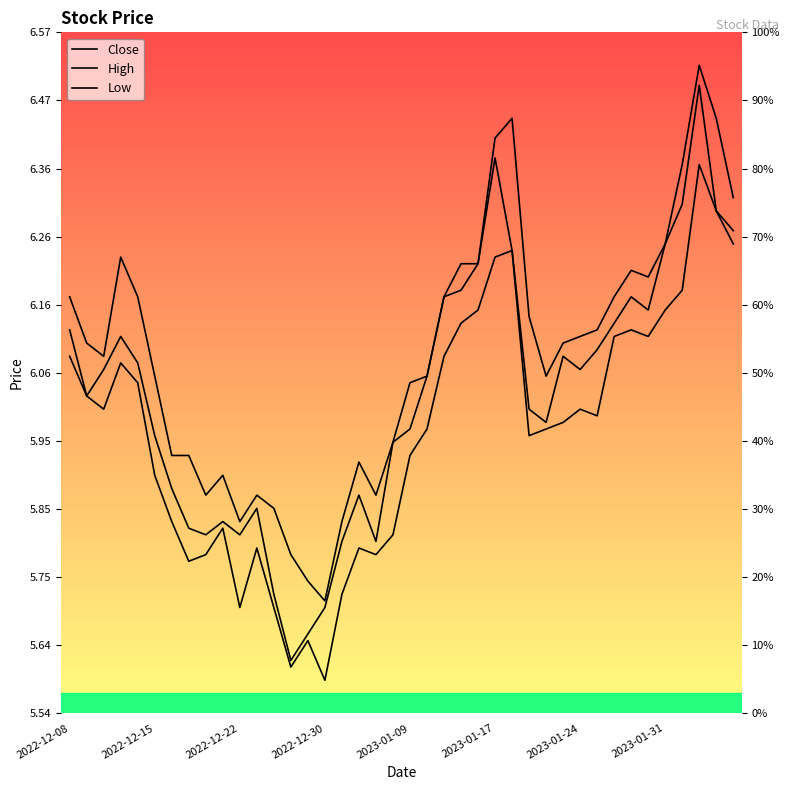

What is the maximum value for High?

6.5